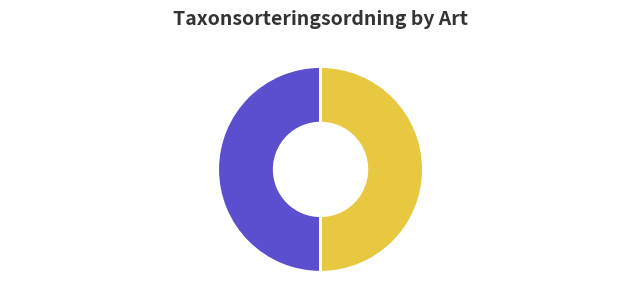

What is the total percentage of Skrovellav (55774042) and Lunglav (55774043)?

100.0%